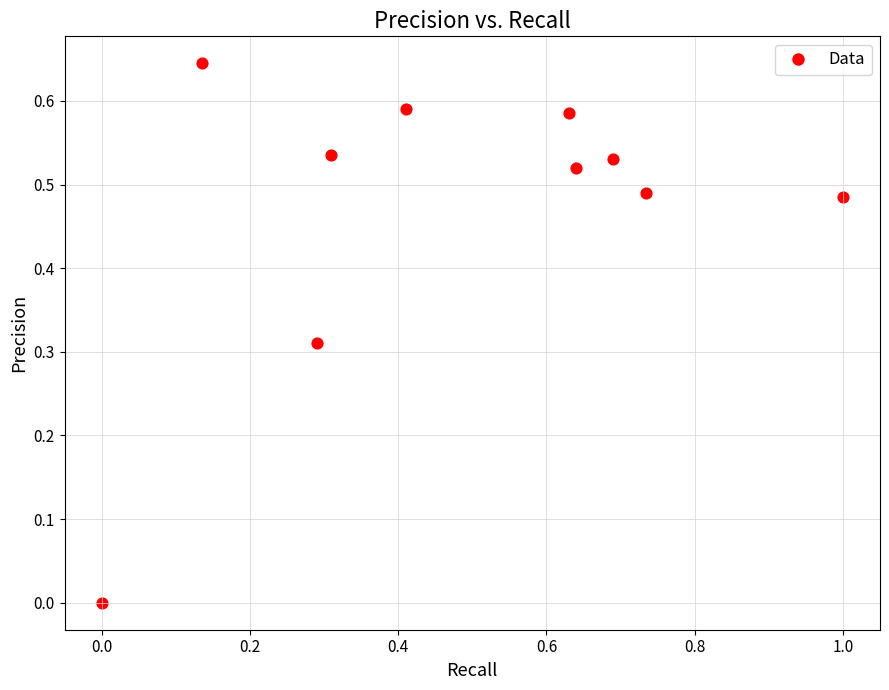

What is the range of X values (max minus min)?

1.0